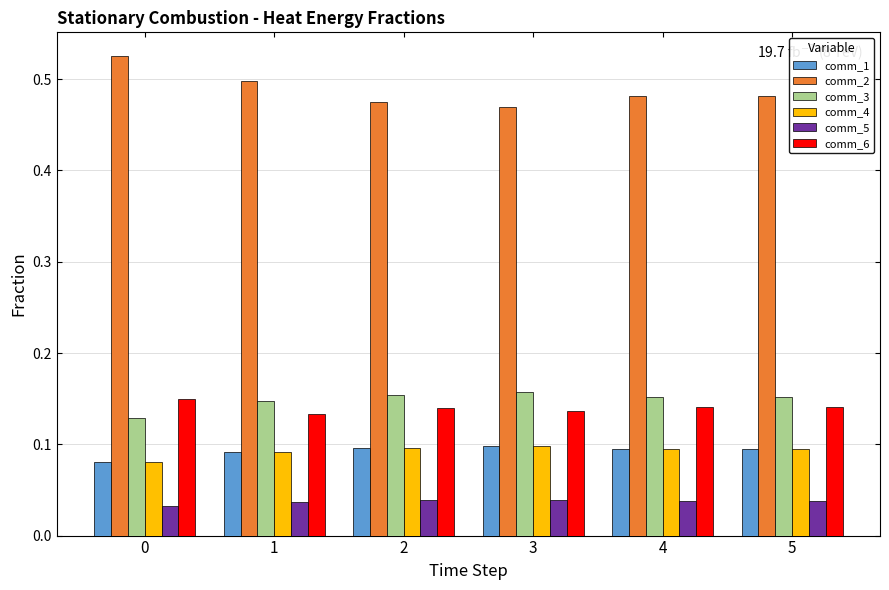

How many distinct data groups are displayed?

6